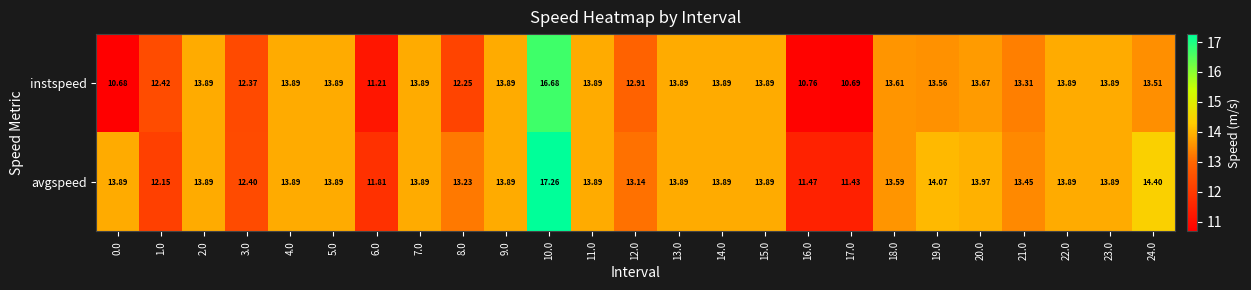

Which series has the widest spread of values?

instspeed